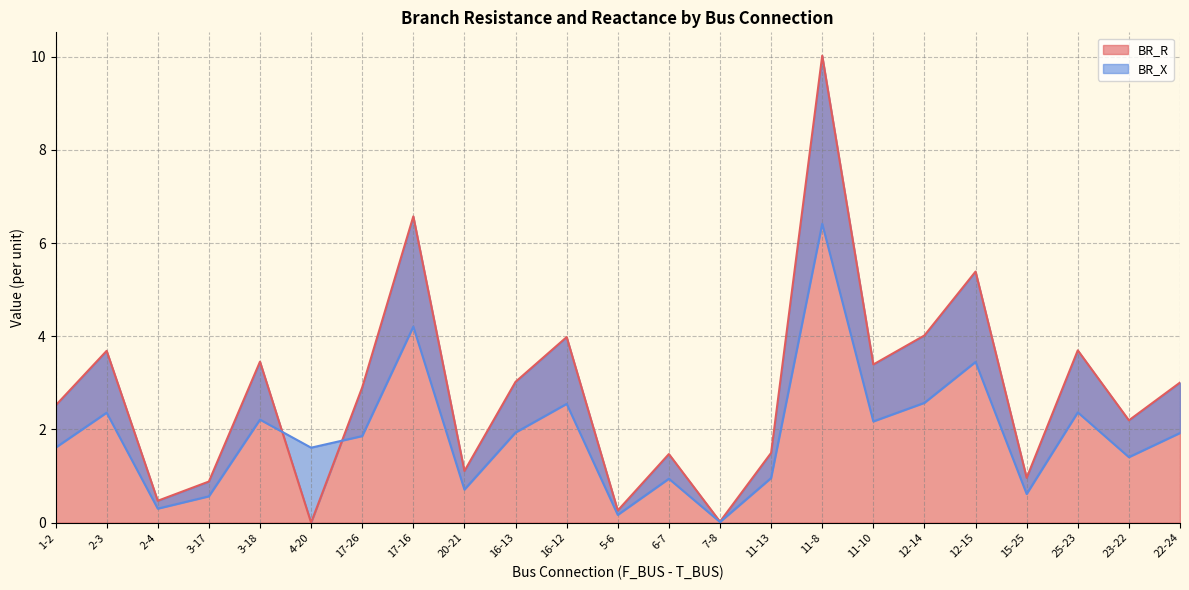

What is the difference between the BR_X values at 7-8 and 1-2?

1.6